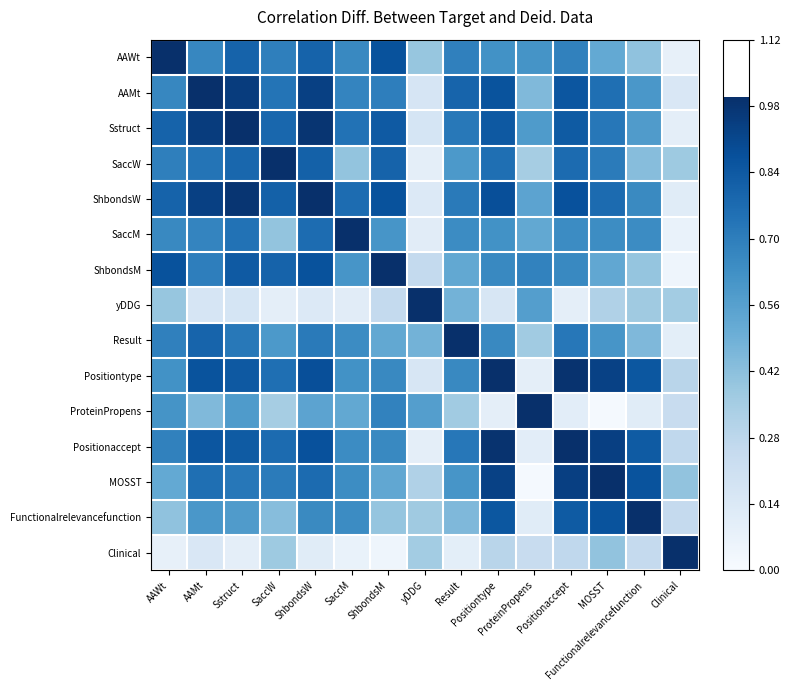

List the series in order of their peak value, highest first.

AAWt, AAMt, Sstruct, SaccW, ShbondsW, SaccM, ShbondsM, yDDG, Result, Positiontype, ProteinPropens, Positionaccept, MOSST, Functionalrelevancefunction, Clinical